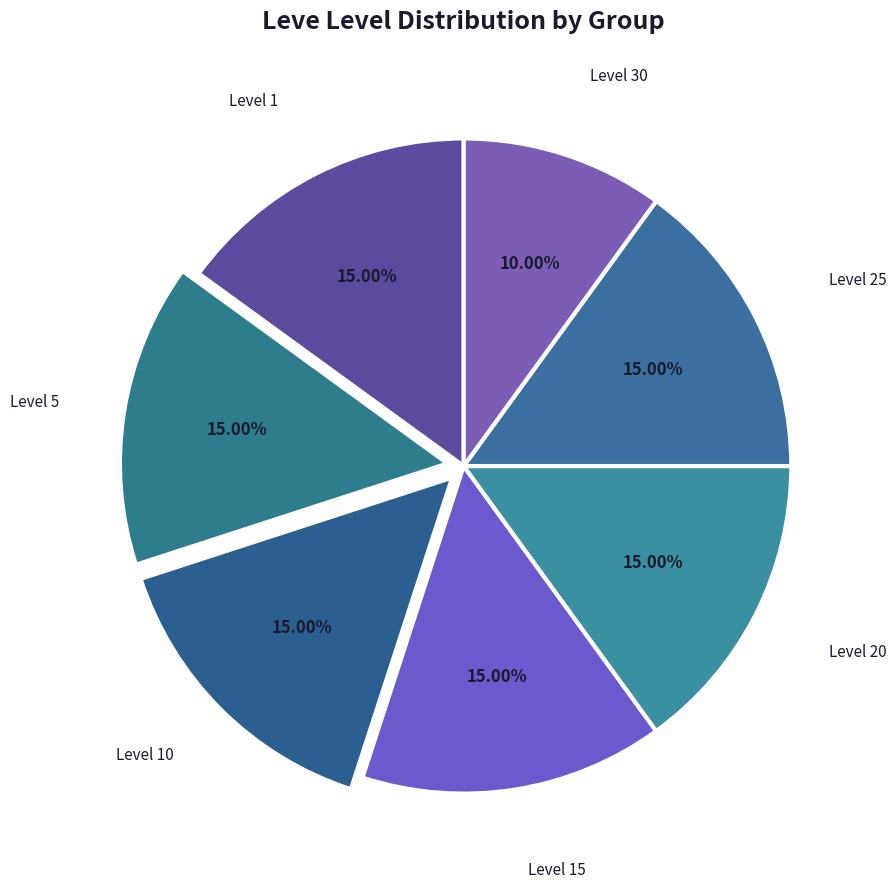

Is there a majority slice in this chart?

No